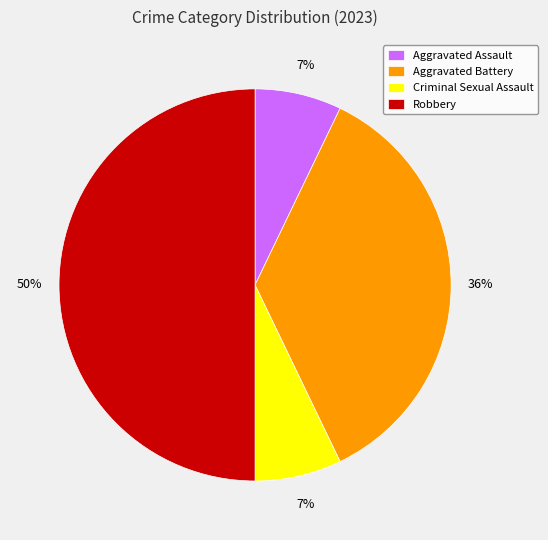

To the nearest percent, what portion does Robbery represent?

50%